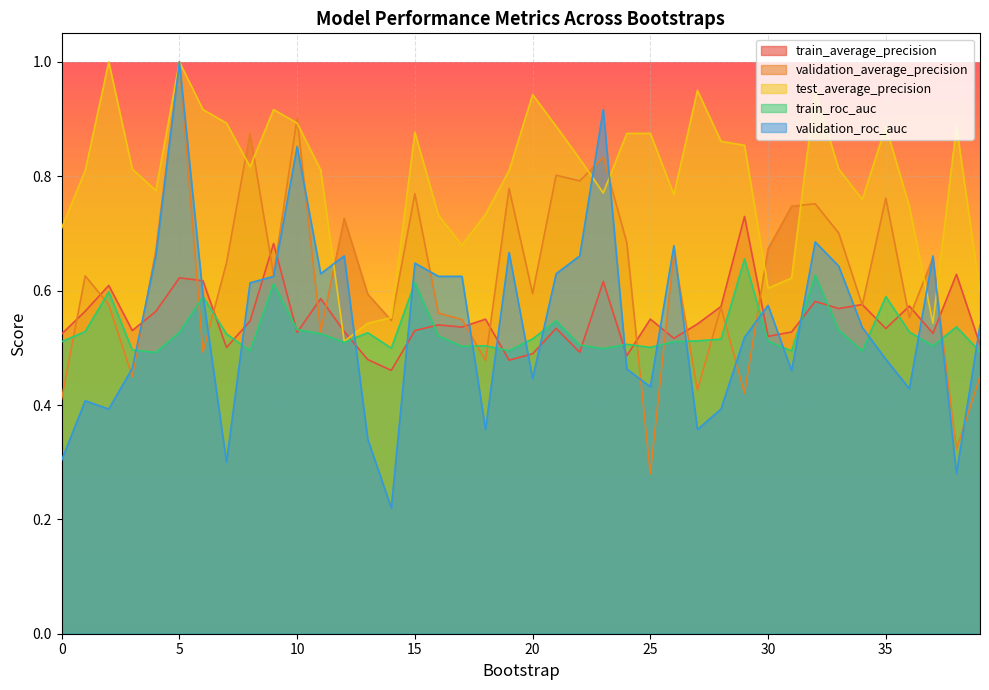

Between 25 and 36, which series saw the biggest shift?

validation_average_precision